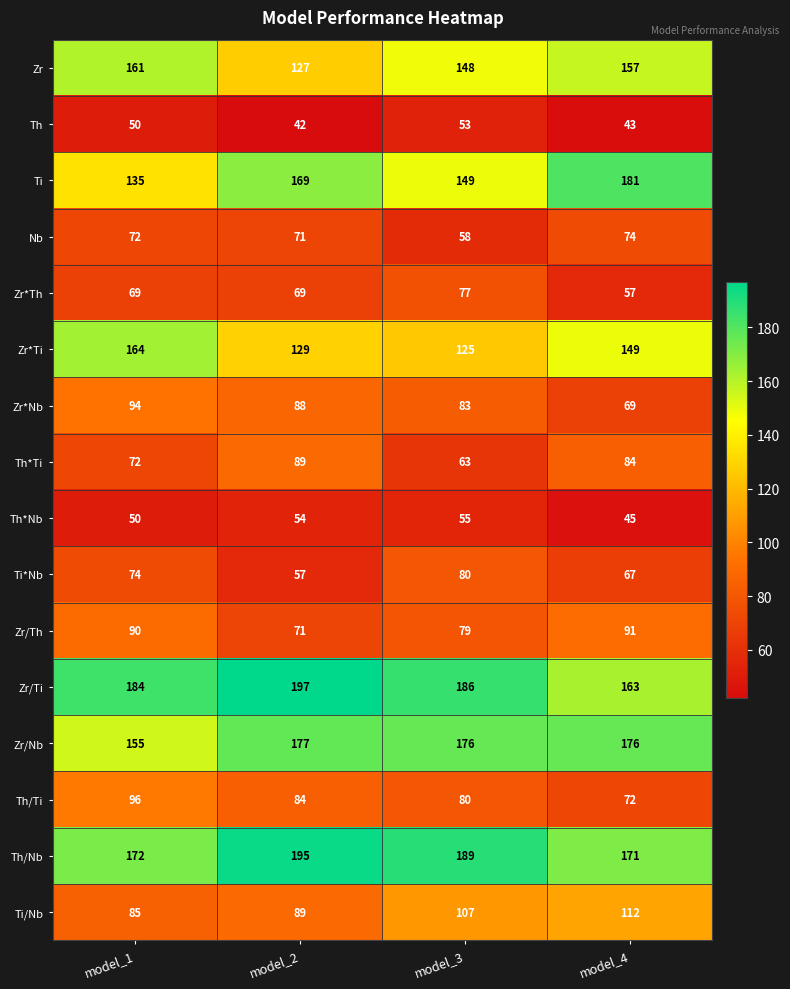

What value does the Ti series have at model_3, to the nearest 5?

150